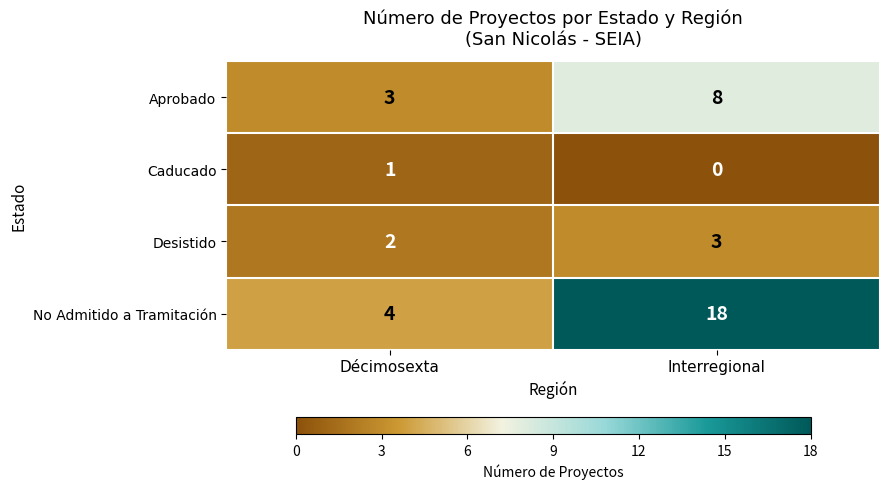

What is the total value across all series at Décimosexta?

10